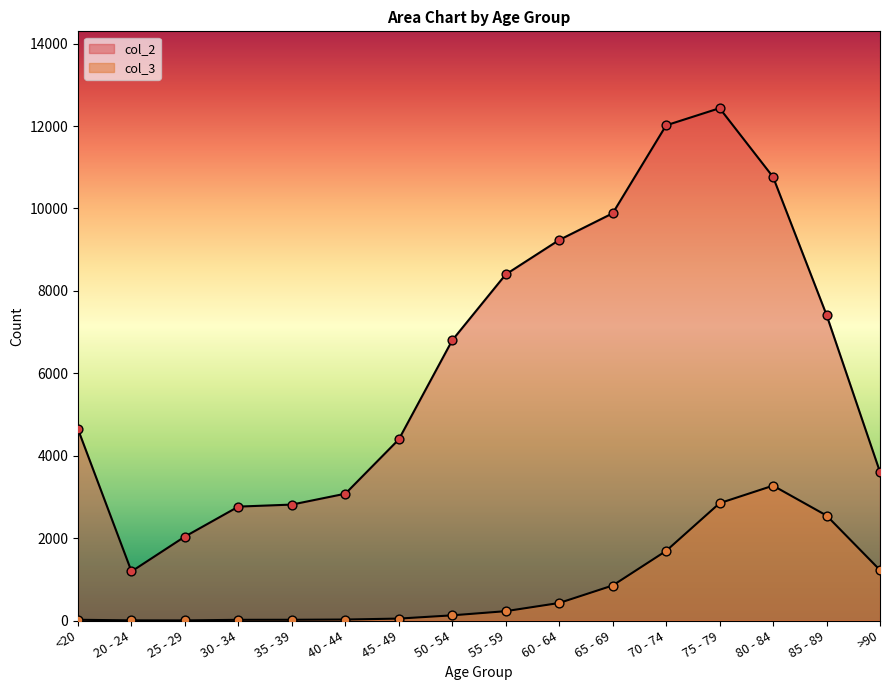

At how many categories does at least one series exceed 11720?

2